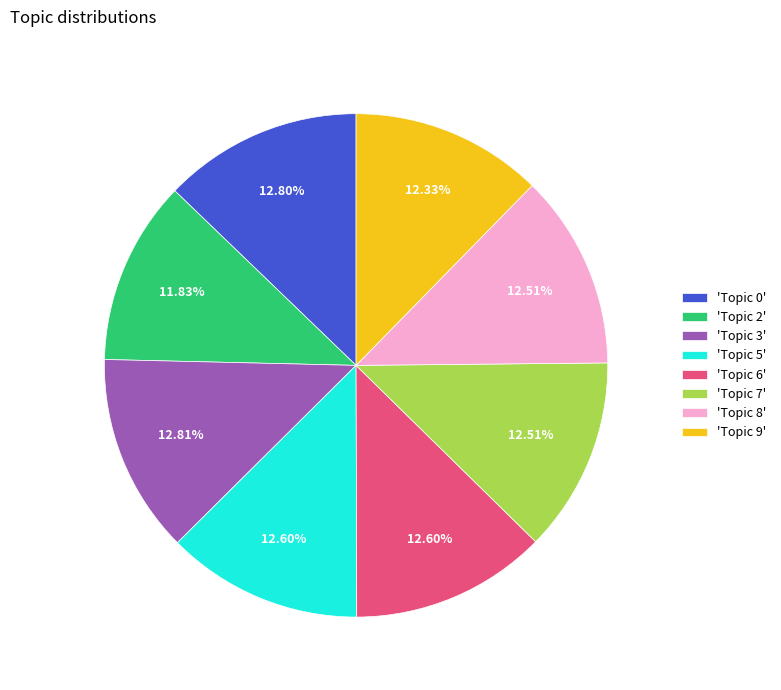

How many segments does this pie chart have?

8